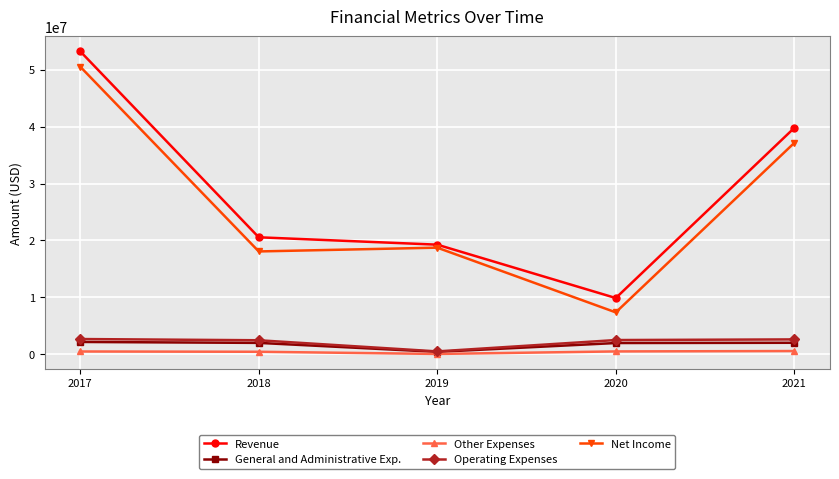

What is the difference between the maximum and minimum values in the Other Expenses series?

512884